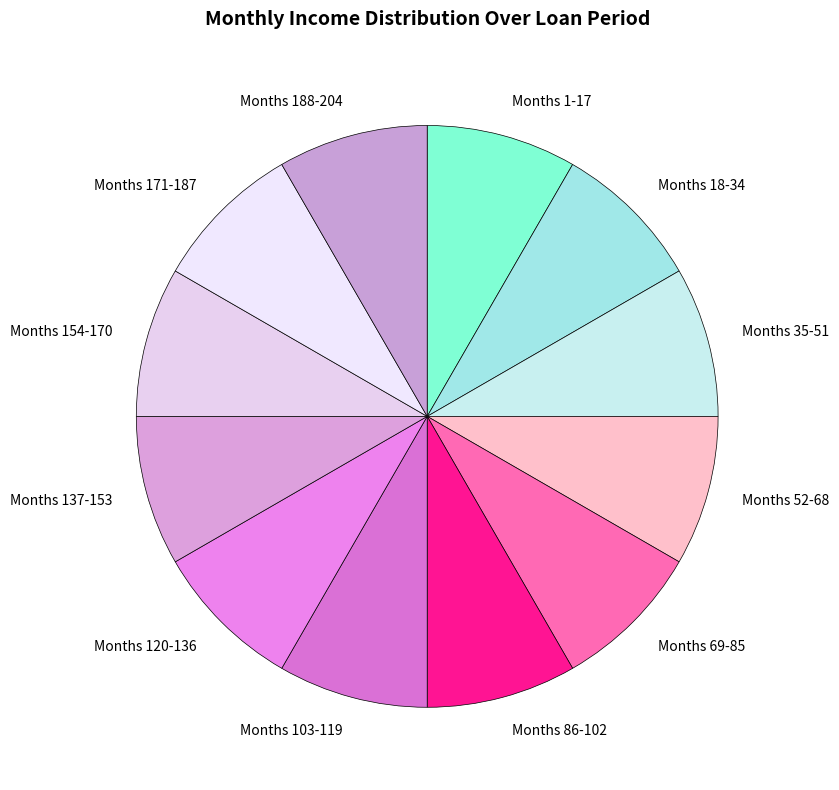

Is there a majority slice in this chart?

No